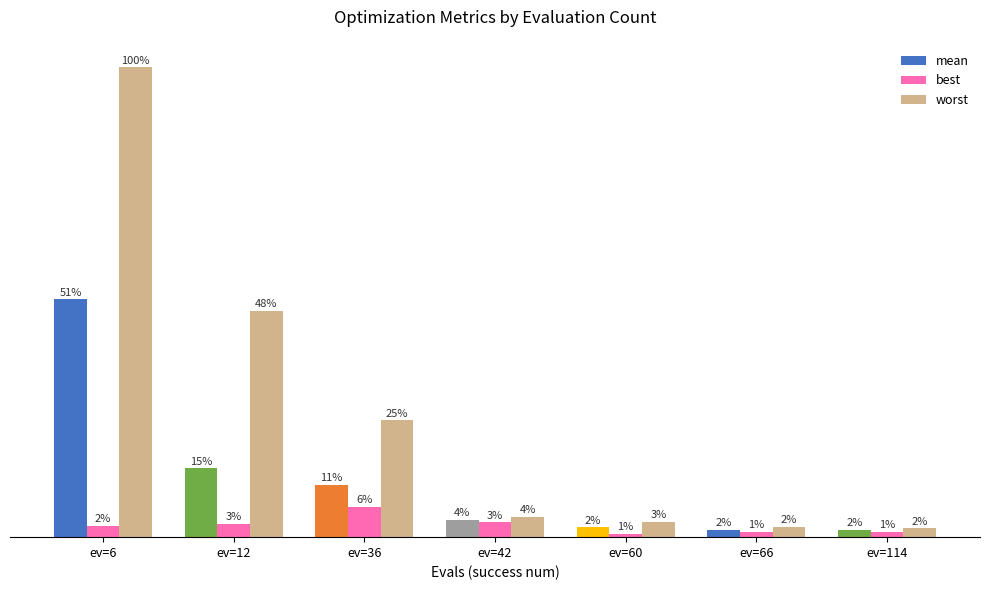

What is the total value across all series at ev=66?

0.1